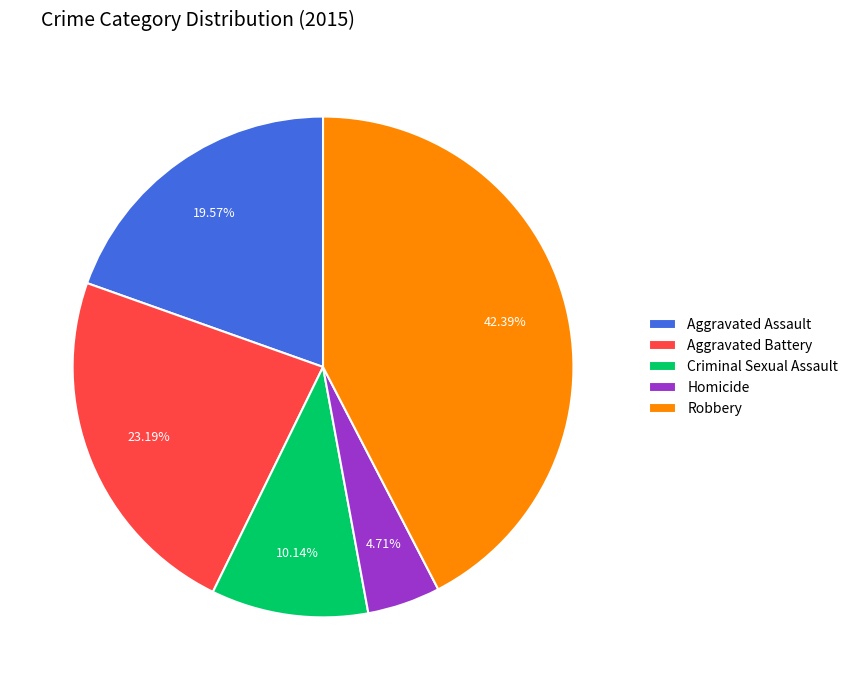

To the nearest percent, what is the average slice percentage?

20%